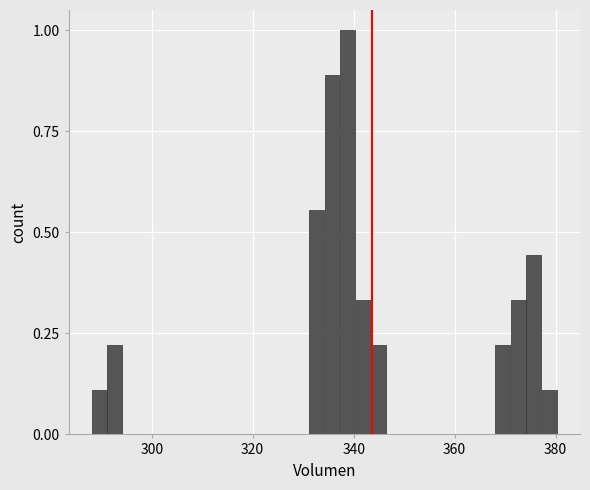

Read against the x-axis, roughly where is the centre of the tallest bar?

338